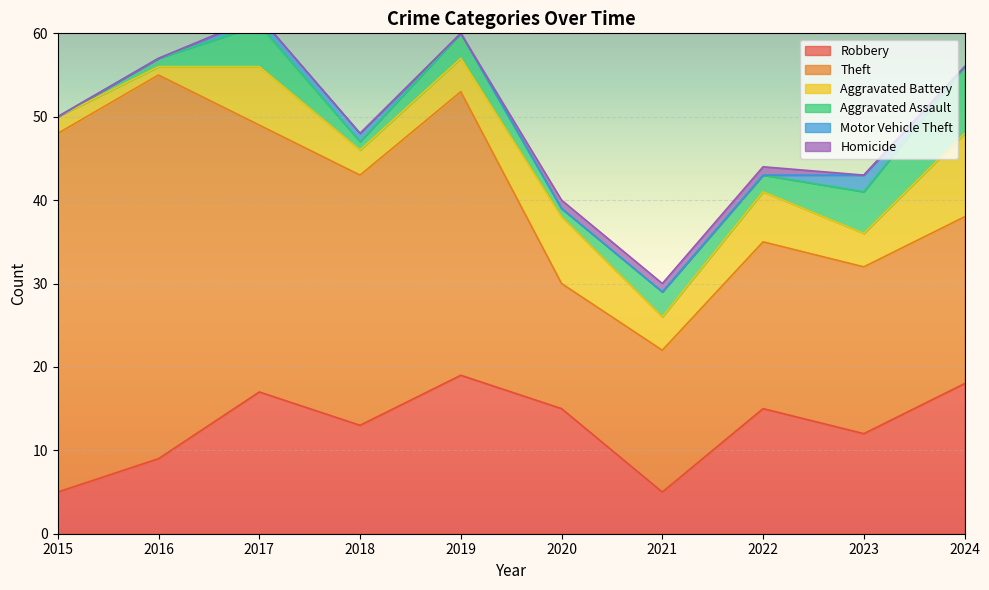

The value of Theft at 2018 is 30. True or false?

True